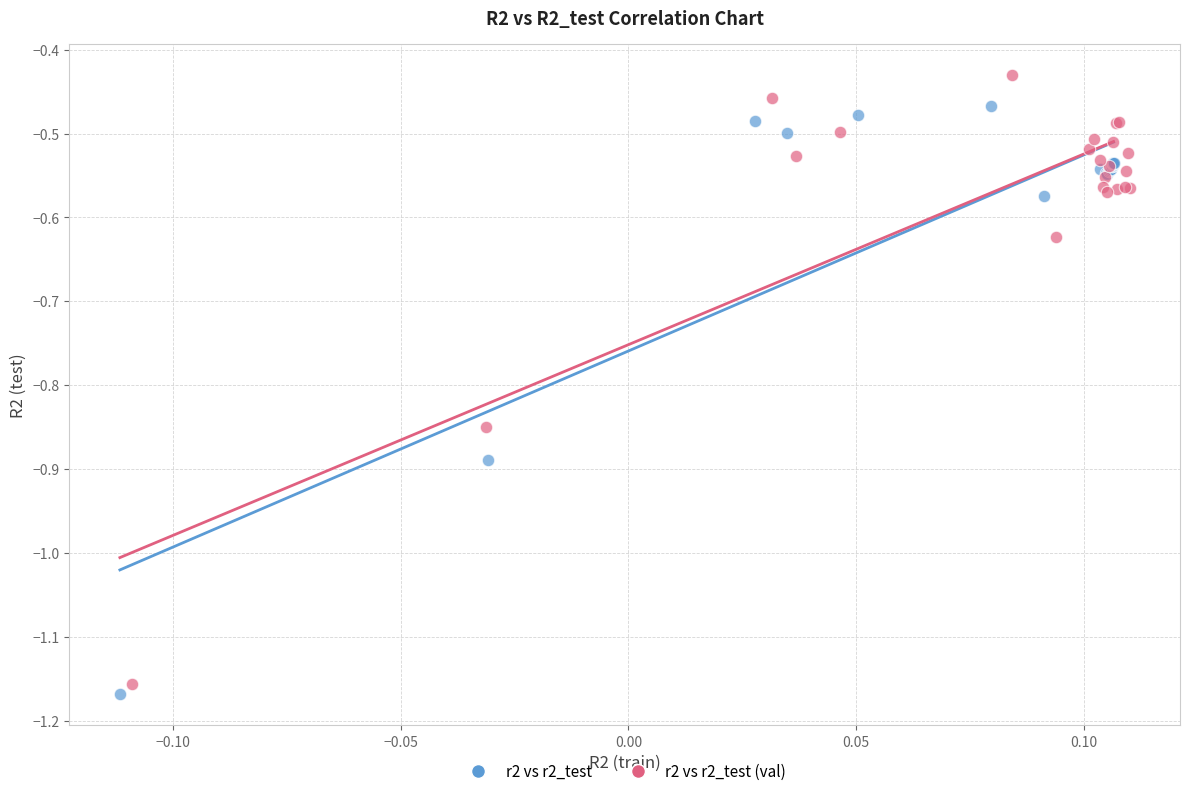

What are all the series names shown in the legend?

r2 vs r2_test, r2 vs r2_test (val)